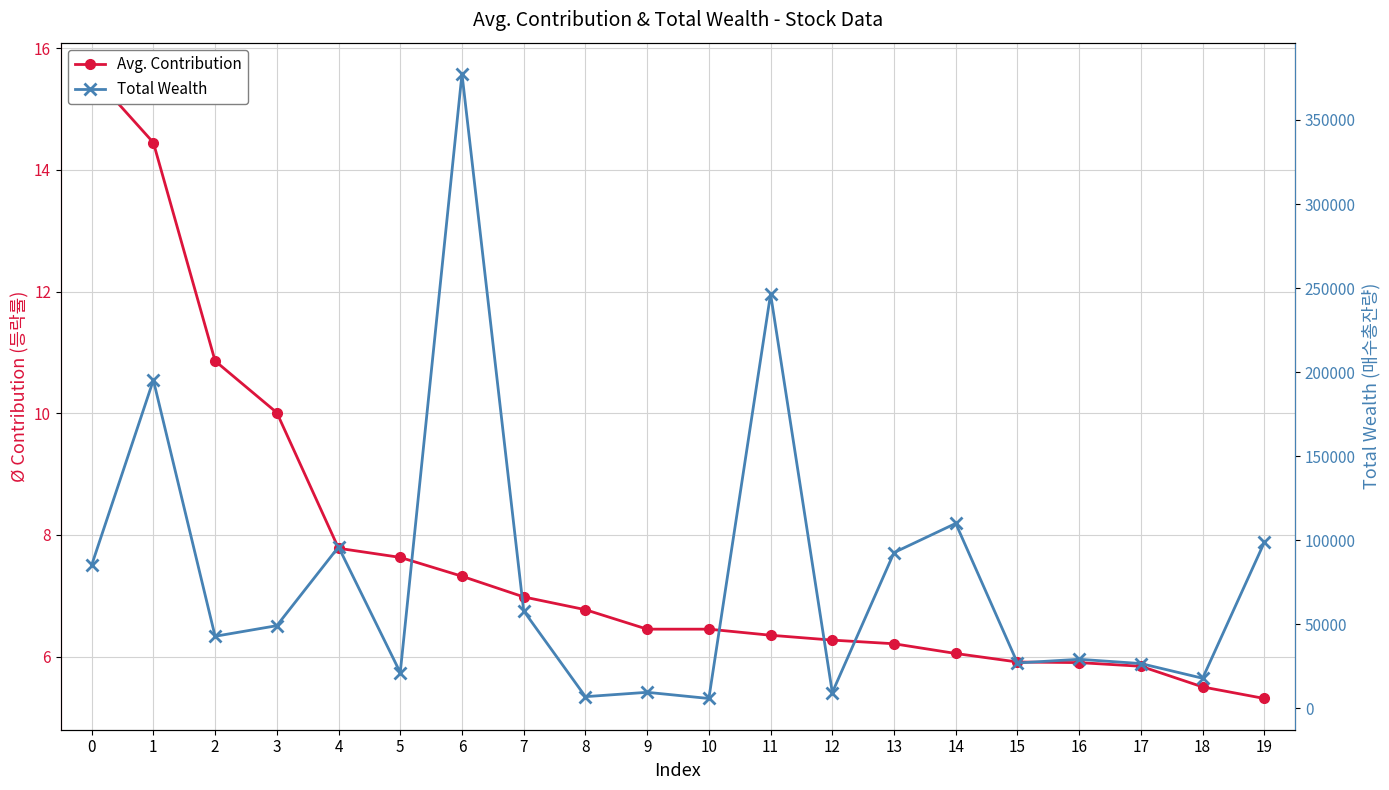

The Total Wealth series shows 9541.0 at 9. True or false?

True